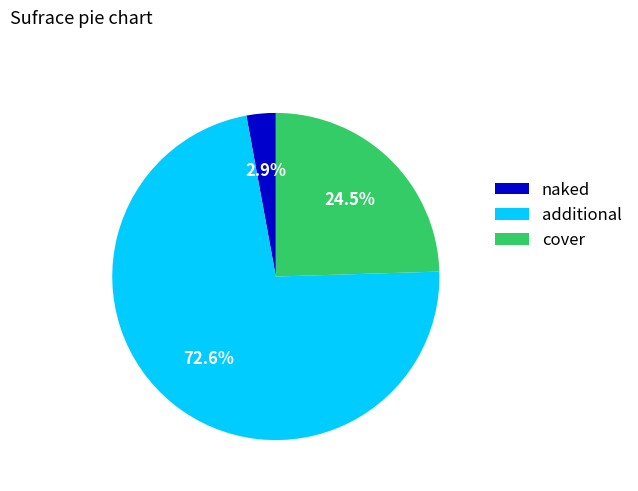

Rank the categories by value from highest to lowest.

additional, cover, naked